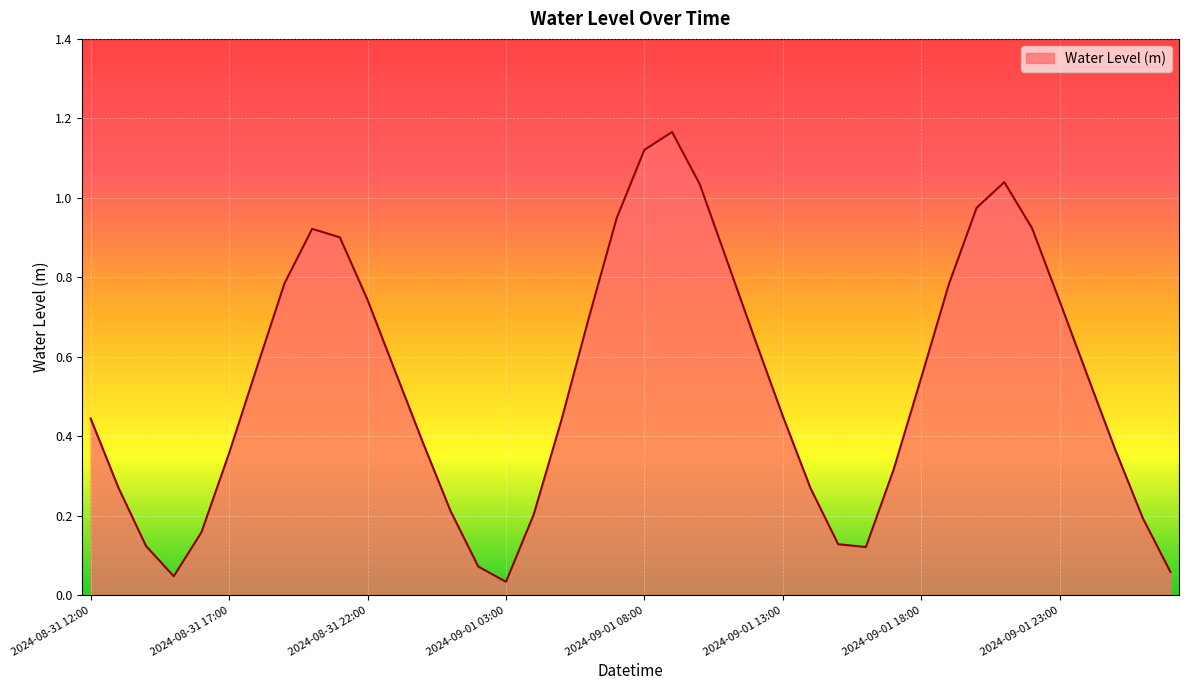

Is this an area chart (filled region under the line)?

Yes